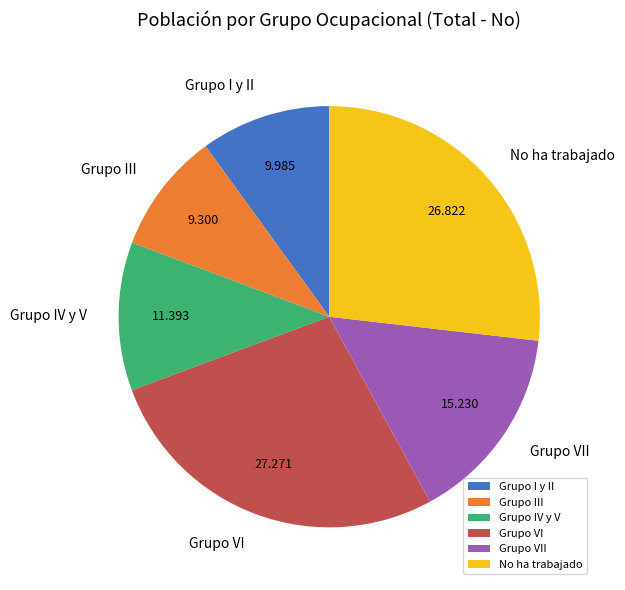

Combined, do Grupo VI and Grupo III account for over 50%?

No